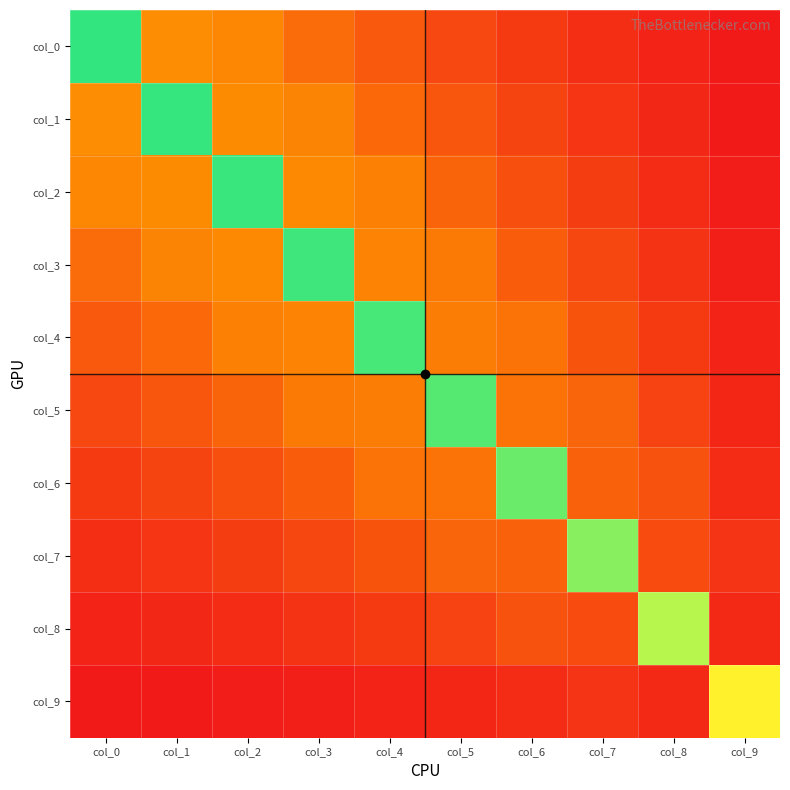

Which label corresponds to the largest value in the chart?

col_0